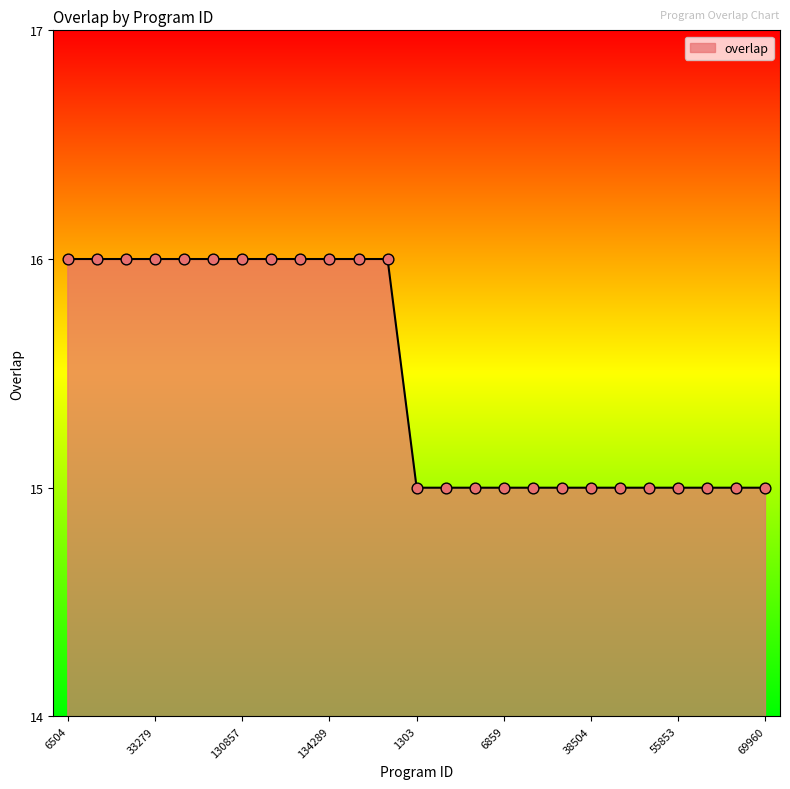

What is the smallest value displayed?

15